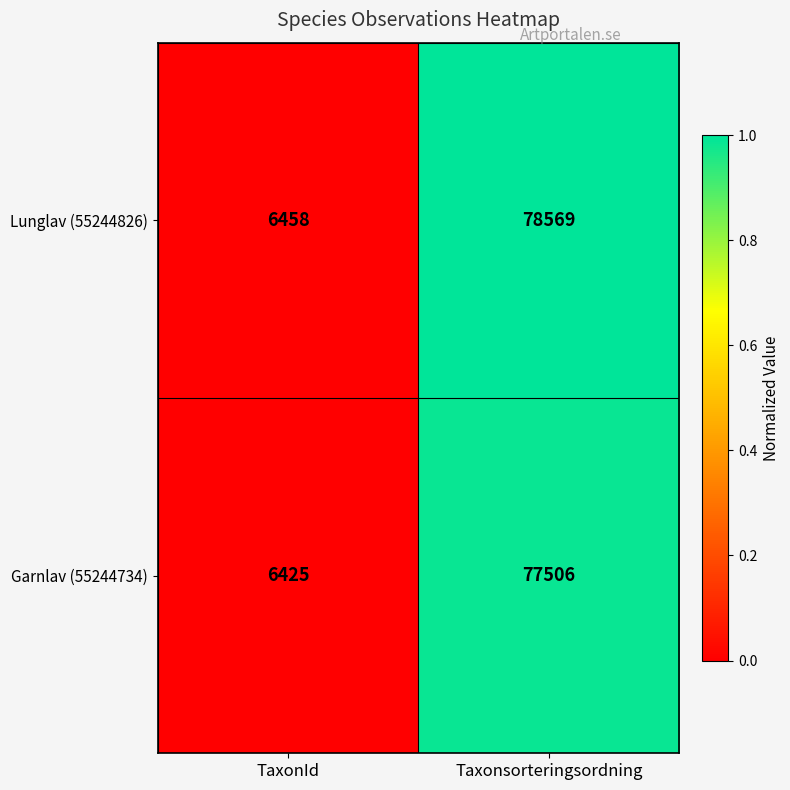

At which category is the sum across all series the highest?

Taxonsorteringsordning